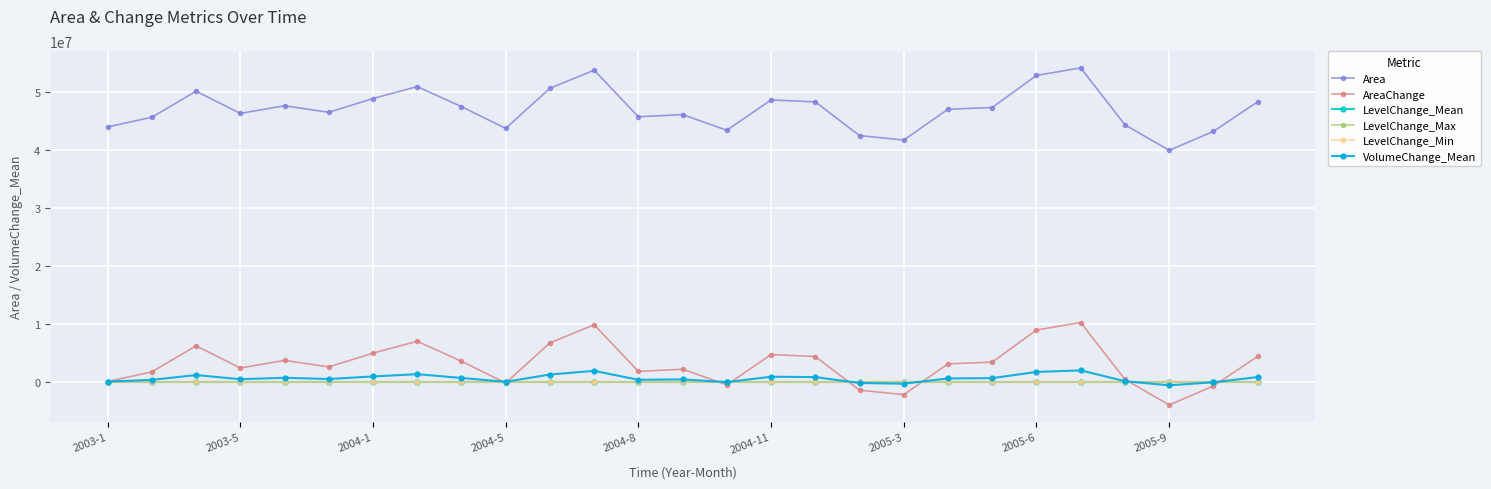

How many categories are shown in the chart?

27